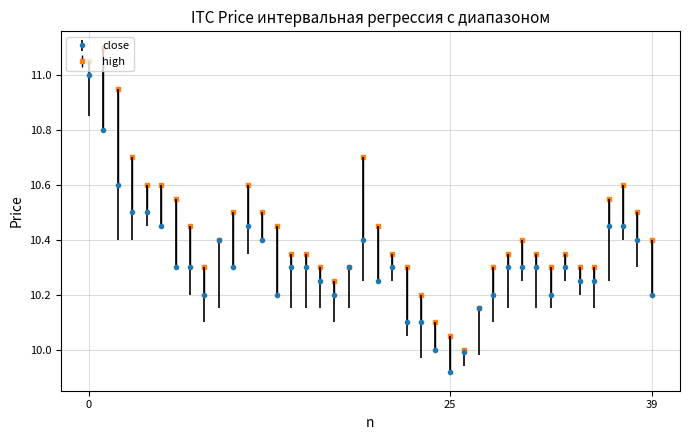

List the series in order of their overall mean, highest first.

high, close